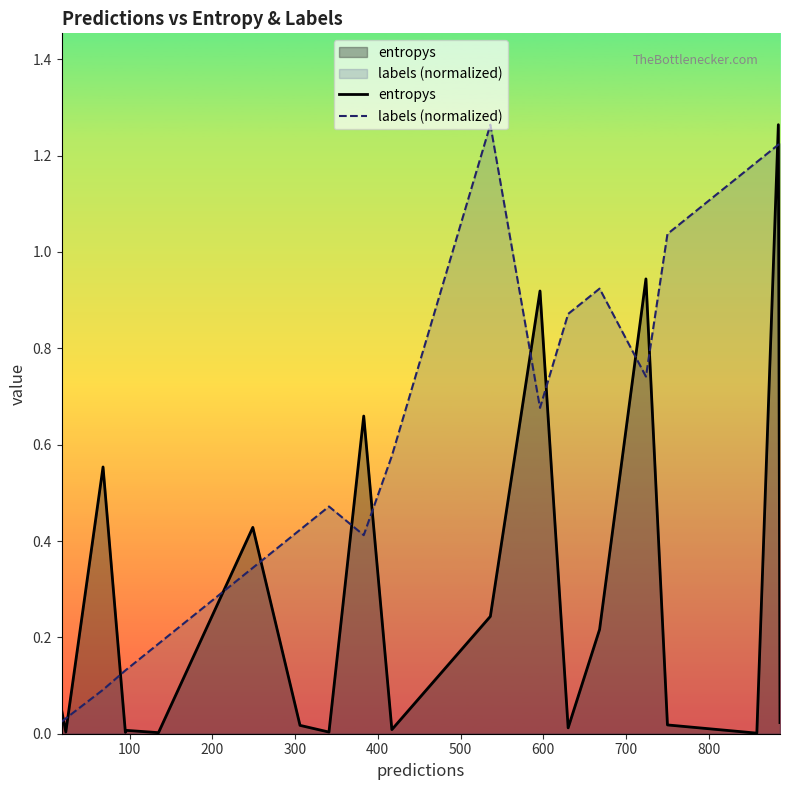

Rank the series by their average value, from highest to lowest.

labels (normalized), entropys